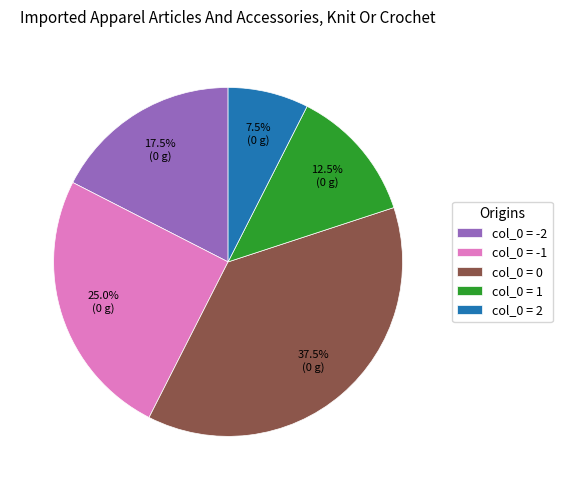

Which slice is the smallest?

col_0 = 2